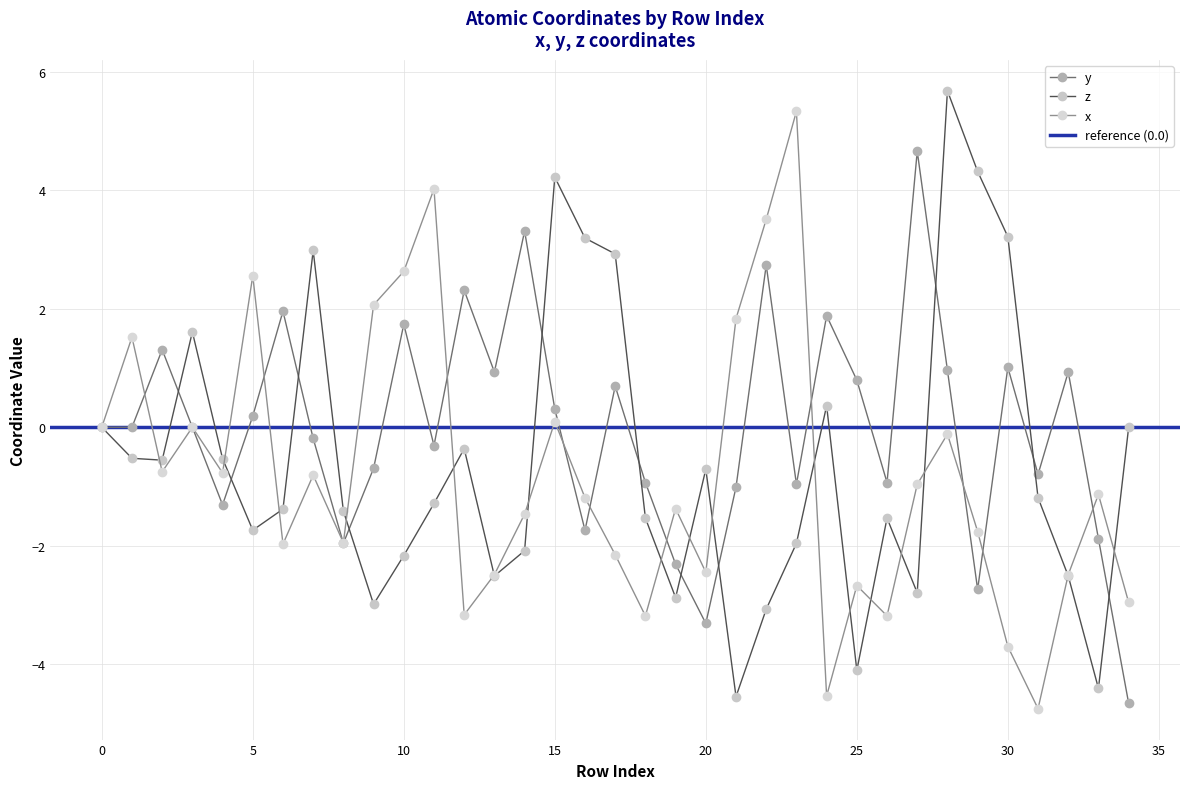

True or false: x has more than 1 points higher than both neighbors.

True